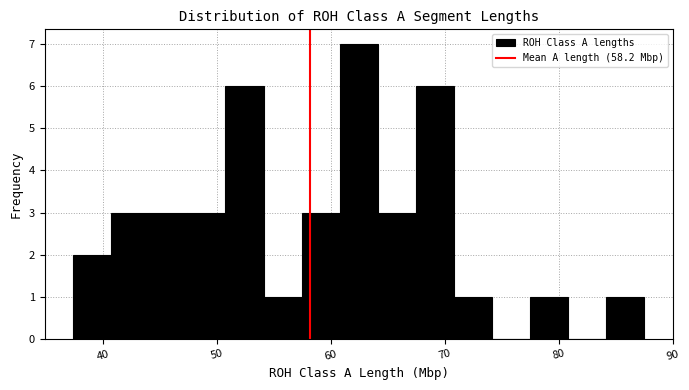

Read against the x-axis, roughly where is the centre of the tallest bar?

62